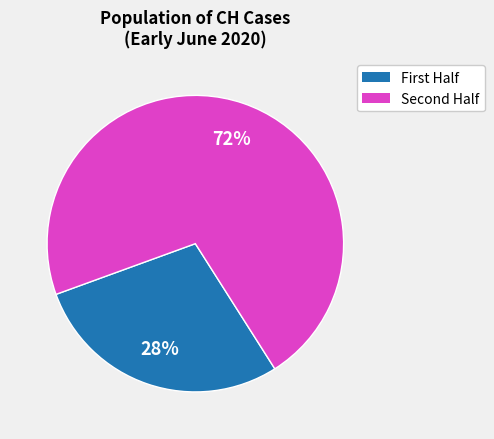

Is there a majority slice in this chart?

Yes